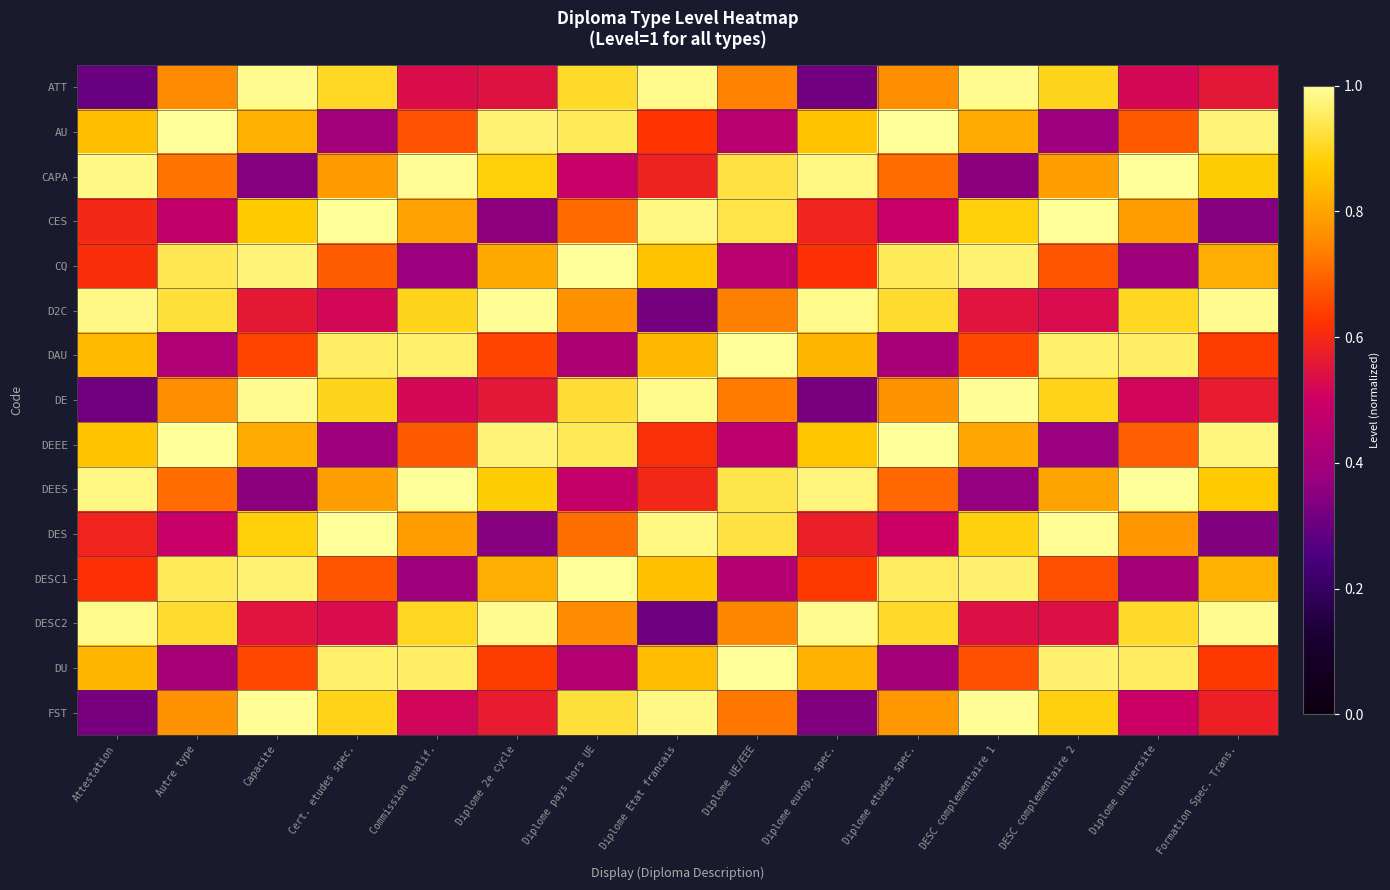

Reading right to left, transcribe all the data shown in this chart.

ATT: Formation Spec. Trans.=0.6	Diplome universite=0.5	DESC complementaire 2=0.9	DESC complementaire 1=1.0	Diplome etudes spec.=0.8	Diplome europ. spec.=0.3	Diplome UE/EEE=0.7	Diplome Etat francais=1.0	Diplome pays hors UE=0.9	Diplome 2e cycle=0.5	Commission qualif.=0.5	Cert. etudes spec.=0.9	Capacite=1.0	Autre type=0.8	Attestation=0.3
AU: Formation Spec. Trans.=1.0	Diplome universite=0.7	DESC complementaire 2=0.4	DESC complementaire 1=0.8	Diplome etudes spec.=1.0	Diplome europ. spec.=0.9	Diplome UE/EEE=0.5	Diplome Etat francais=0.6	Diplome pays hors UE=0.9	Diplome 2e cycle=1.0	Commission qualif.=0.7	Cert. etudes spec.=0.4	Capacite=0.8	Autre type=1.0	Attestation=0.8
CAPA: Formation Spec. Trans.=0.9	Diplome universite=1.0	DESC complementaire 2=0.8	DESC complementaire 1=0.4	Diplome etudes spec.=0.7	Diplome europ. spec.=1.0	Diplome UE/EEE=0.9	Diplome Etat francais=0.6	Diplome pays hors UE=0.5	Diplome 2e cycle=0.9	Commission qualif.=1.0	Cert. etudes spec.=0.8	Capacite=0.3	Autre type=0.7	Attestation=1.0
CES: Formation Spec. Trans.=0.3	Diplome universite=0.8	DESC complementaire 2=1.0	DESC complementaire 1=0.9	Diplome etudes spec.=0.5	Diplome europ. spec.=0.6	Diplome UE/EEE=0.9	Diplome Etat francais=1.0	Diplome pays hors UE=0.7	Diplome 2e cycle=0.4	Commission qualif.=0.8	Cert. etudes spec.=1.0	Capacite=0.9	Autre type=0.5	Attestation=0.6
CQ: Formation Spec. Trans.=0.8	Diplome universite=0.4	DESC complementaire 2=0.7	DESC complementaire 1=1.0	Diplome etudes spec.=0.9	Diplome europ. spec.=0.6	Diplome UE/EEE=0.5	Diplome Etat francais=0.9	Diplome pays hors UE=1.0	Diplome 2e cycle=0.8	Commission qualif.=0.4	Cert. etudes spec.=0.7	Capacite=1.0	Autre type=0.9	Attestation=0.6
D2C: Formation Spec. Trans.=1.0	Diplome universite=0.9	DESC complementaire 2=0.5	DESC complementaire 1=0.6	Diplome etudes spec.=0.9	Diplome europ. spec.=1.0	Diplome UE/EEE=0.7	Diplome Etat francais=0.3	Diplome pays hors UE=0.8	Diplome 2e cycle=1.0	Commission qualif.=0.9	Cert. etudes spec.=0.5	Capacite=0.6	Autre type=0.9	Attestation=1.0
DAU: Formation Spec. Trans.=0.6	Diplome universite=1.0	DESC complementaire 2=1.0	DESC complementaire 1=0.7	Diplome etudes spec.=0.4	Diplome europ. spec.=0.8	Diplome UE/EEE=1.0	Diplome Etat francais=0.8	Diplome pays hors UE=0.4	Diplome 2e cycle=0.7	Commission qualif.=1.0	Cert. etudes spec.=1.0	Capacite=0.6	Autre type=0.4	Attestation=0.8
DE: Formation Spec. Trans.=0.6	Diplome universite=0.5	DESC complementaire 2=0.9	DESC complementaire 1=1.0	Diplome etudes spec.=0.8	Diplome europ. spec.=0.3	Diplome UE/EEE=0.7	Diplome Etat francais=1.0	Diplome pays hors UE=0.9	Diplome 2e cycle=0.6	Commission qualif.=0.5	Cert. etudes spec.=0.9	Capacite=1.0	Autre type=0.8	Attestation=0.3
DEEE: Formation Spec. Trans.=1.0	Diplome universite=0.7	DESC complementaire 2=0.4	DESC complementaire 1=0.8	Diplome etudes spec.=1.0	Diplome europ. spec.=0.9	Diplome UE/EEE=0.5	Diplome Etat francais=0.6	Diplome pays hors UE=0.9	Diplome 2e cycle=1.0	Commission qualif.=0.7	Cert. etudes spec.=0.4	Capacite=0.8	Autre type=1.0	Attestation=0.9
DEES: Formation Spec. Trans.=0.9	Diplome universite=1.0	DESC complementaire 2=0.8	DESC complementaire 1=0.4	Diplome etudes spec.=0.7	Diplome europ. spec.=1.0	Diplome UE/EEE=0.9	Diplome Etat francais=0.6	Diplome pays hors UE=0.5	Diplome 2e cycle=0.9	Commission qualif.=1.0	Cert. etudes spec.=0.8	Capacite=0.4	Autre type=0.7	Attestation=1.0
DES: Formation Spec. Trans.=0.3	Diplome universite=0.8	DESC complementaire 2=1.0	DESC complementaire 1=0.9	Diplome etudes spec.=0.5	Diplome europ. spec.=0.6	Diplome UE/EEE=0.9	Diplome Etat francais=1.0	Diplome pays hors UE=0.7	Diplome 2e cycle=0.3	Commission qualif.=0.8	Cert. etudes spec.=1.0	Capacite=0.9	Autre type=0.5	Attestation=0.6
DESC1: Formation Spec. Trans.=0.8	Diplome universite=0.4	DESC complementaire 2=0.7	DESC complementaire 1=1.0	Diplome etudes spec.=1.0	Diplome europ. spec.=0.6	Diplome UE/EEE=0.4	Diplome Etat francais=0.9	Diplome pays hors UE=1.0	Diplome 2e cycle=0.8	Commission qualif.=0.4	Cert. etudes spec.=0.7	Capacite=1.0	Autre type=0.9	Attestation=0.6
DESC2: Formation Spec. Trans.=1.0	Diplome universite=0.9	DESC complementaire 2=0.5	DESC complementaire 1=0.5	Diplome etudes spec.=0.9	Diplome europ. spec.=1.0	Diplome UE/EEE=0.7	Diplome Etat francais=0.3	Diplome pays hors UE=0.8	Diplome 2e cycle=1.0	Commission qualif.=0.9	Cert. etudes spec.=0.5	Capacite=0.6	Autre type=0.9	Attestation=1.0
DU: Formation Spec. Trans.=0.6	Diplome universite=1.0	DESC complementaire 2=1.0	DESC complementaire 1=0.7	Diplome etudes spec.=0.4	Diplome europ. spec.=0.8	Diplome UE/EEE=1.0	Diplome Etat francais=0.8	Diplome pays hors UE=0.4	Diplome 2e cycle=0.6	Commission qualif.=1.0	Cert. etudes spec.=1.0	Capacite=0.7	Autre type=0.4	Attestation=0.8
FST: Formation Spec. Trans.=0.6	Diplome universite=0.5	DESC complementaire 2=0.9	DESC complementaire 1=1.0	Diplome etudes spec.=0.8	Diplome europ. spec.=0.3	Diplome UE/EEE=0.7	Diplome Etat francais=1.0	Diplome pays hors UE=0.9	Diplome 2e cycle=0.6	Commission qualif.=0.5	Cert. etudes spec.=0.9	Capacite=1.0	Autre type=0.8	Attestation=0.3